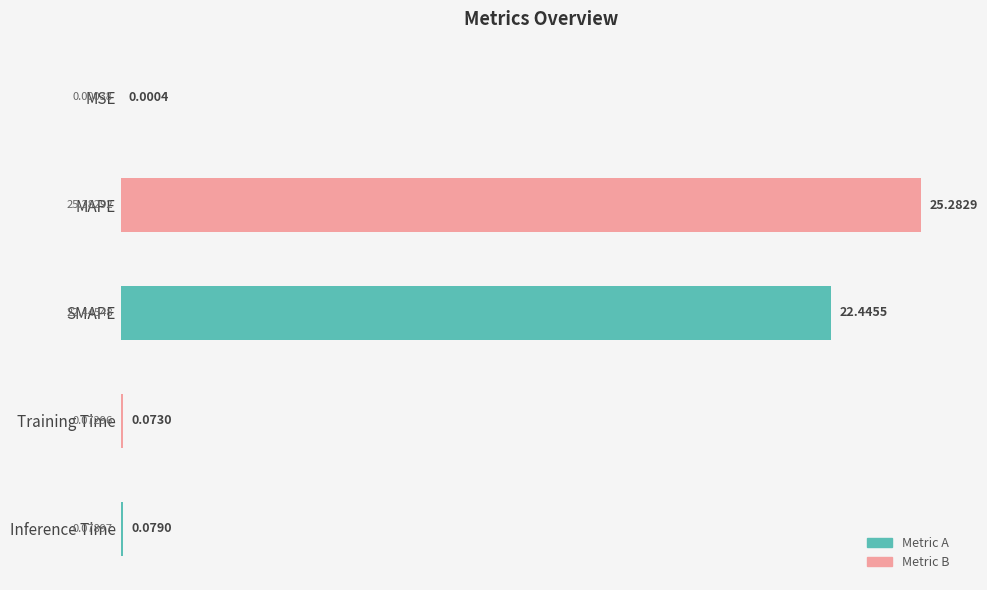

What is the change in value from MAPE to SMAPE?

-2.8